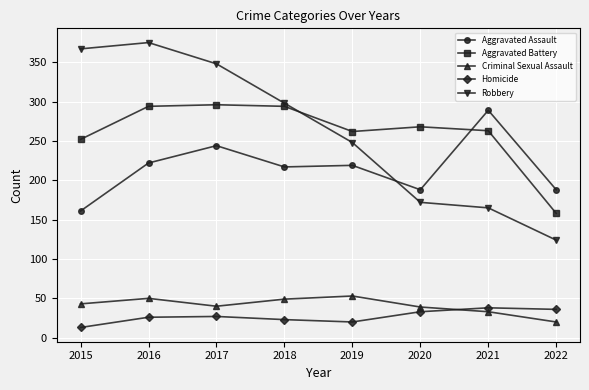

What is the sum of all Aggravated Assault values?

1728